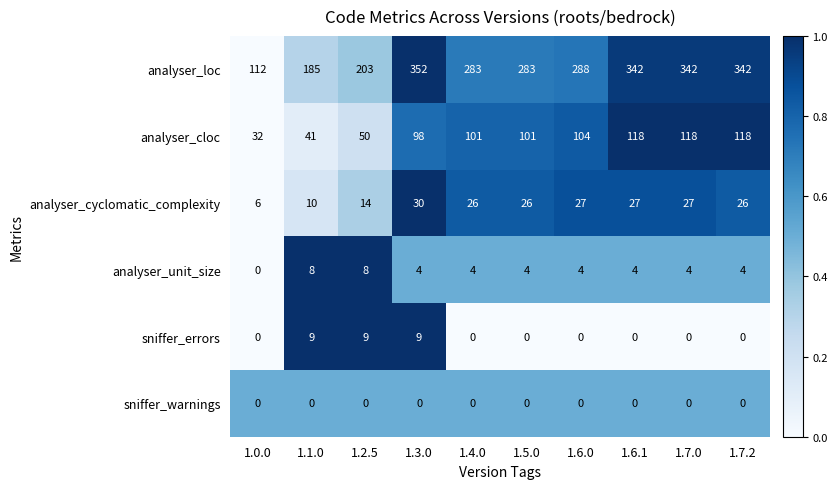

The sniffer_warnings series shows 0 at 1.6.0. True or false?

True